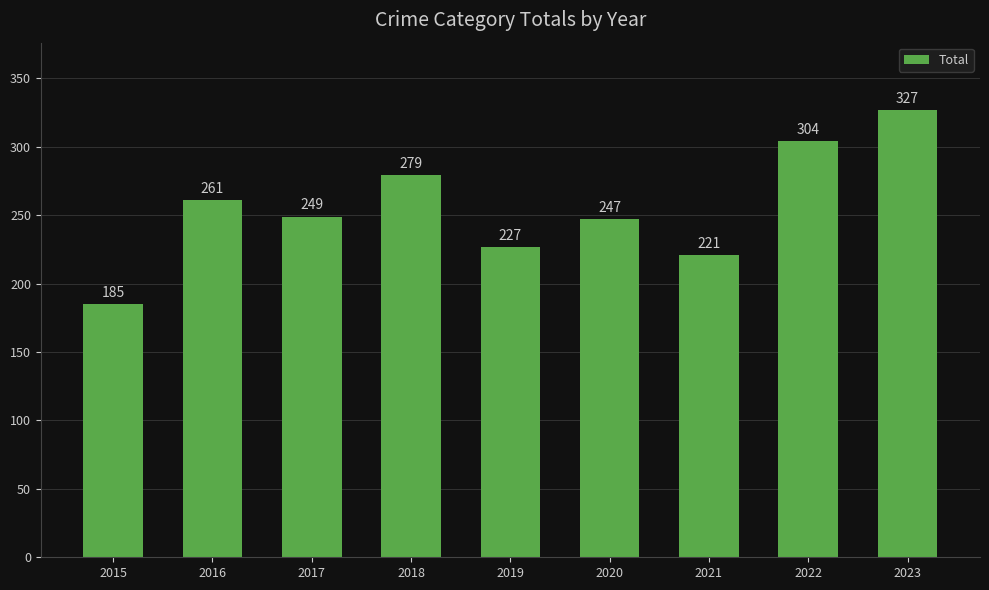

What is the approximate value at 2022, to the nearest 50?

300